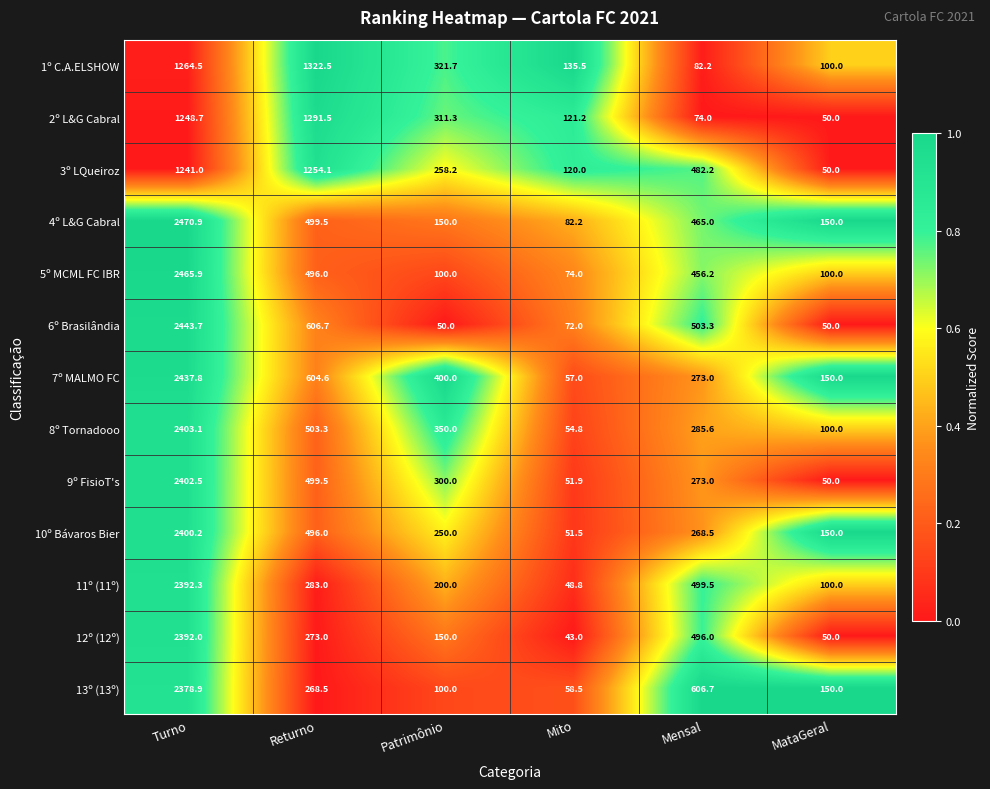

What is the total value across all series at Patrimônio?

2941.2